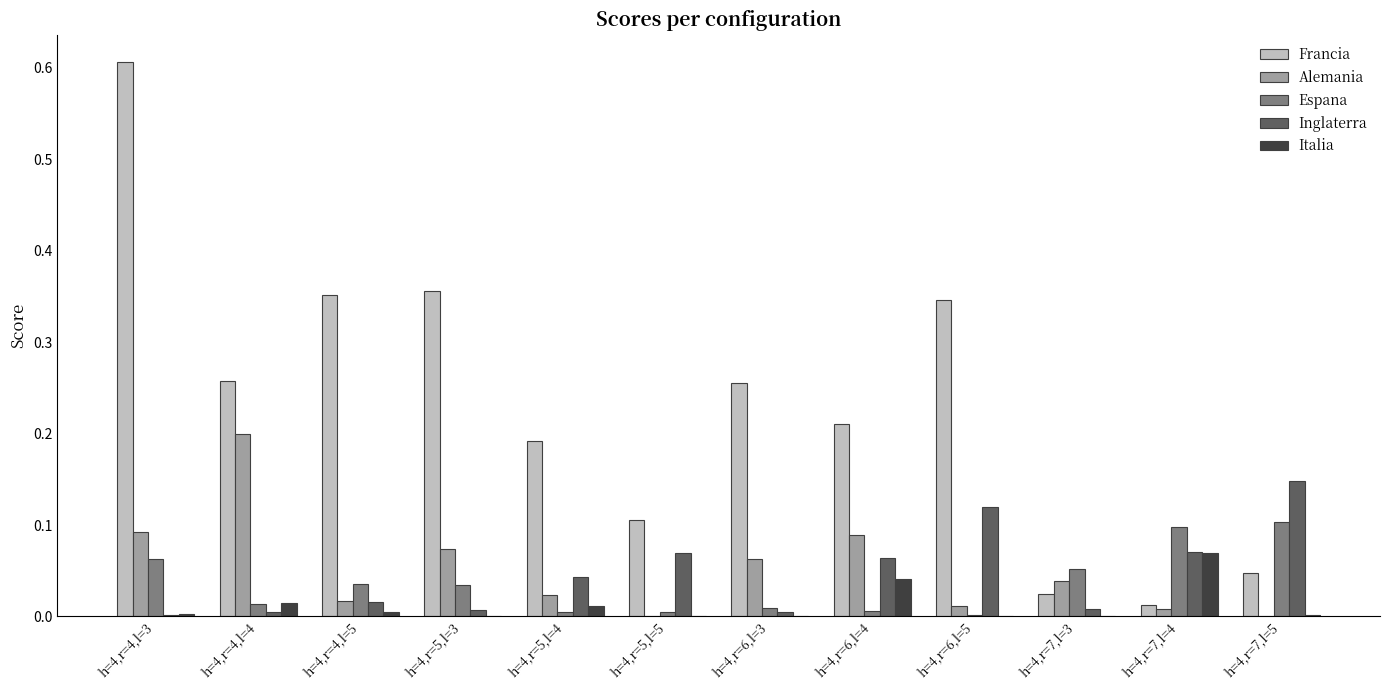

What is the highest value of the Francia series?

0.6